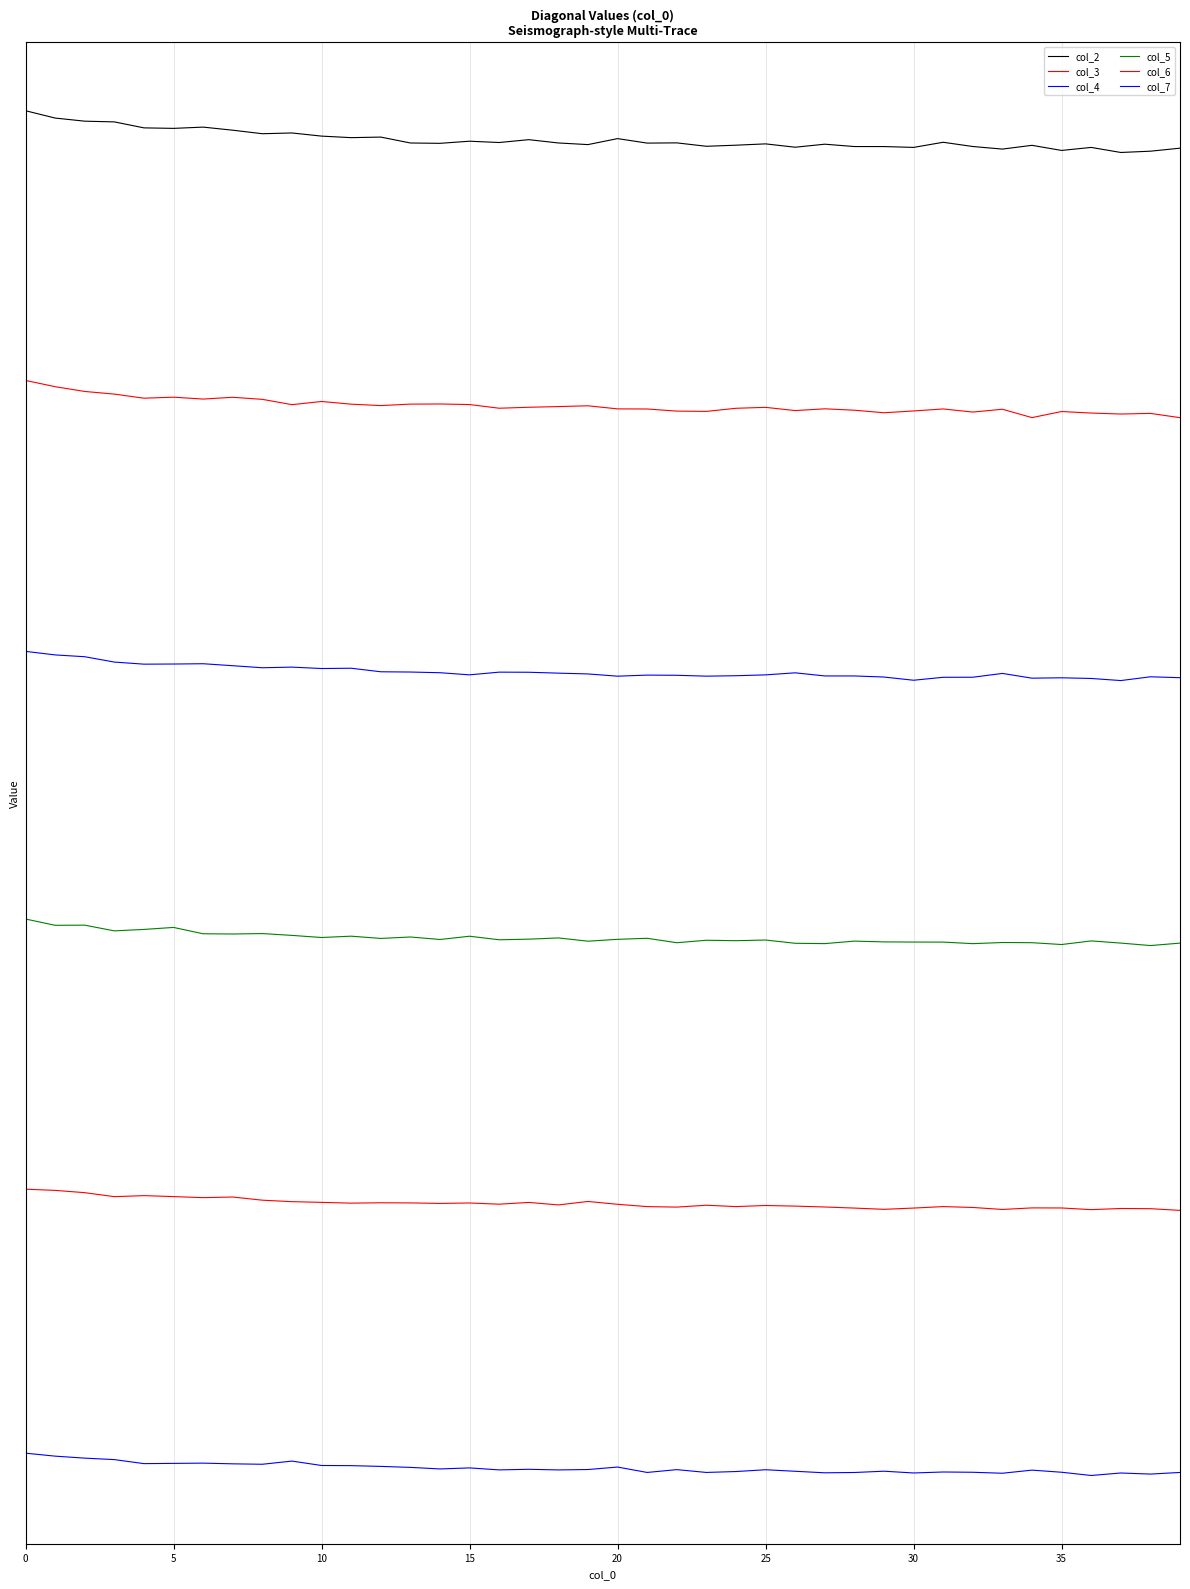

Does the chart have visible grid lines?

Yes